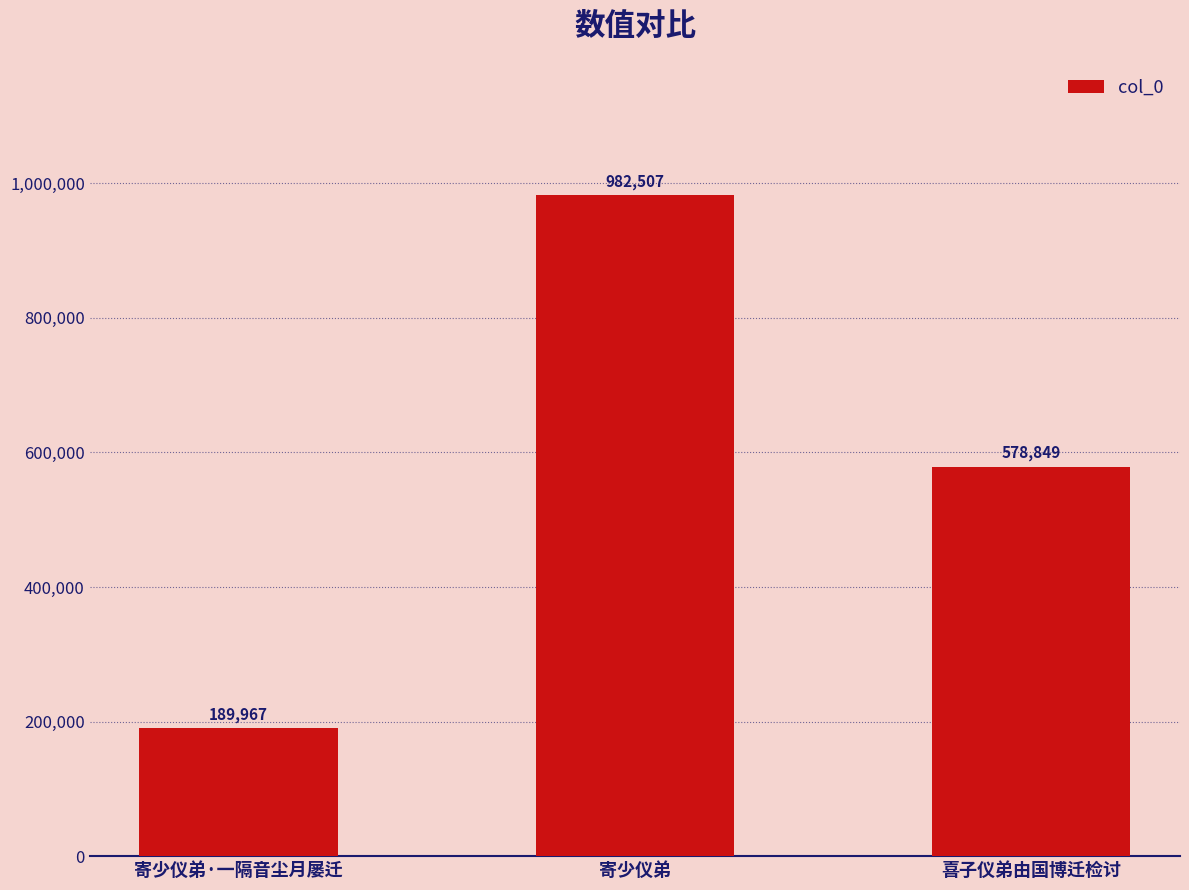

Rank the categories by value from lowest to highest.

寄少仪弟·一隔音尘月屡迁, 喜子仪弟由国博迁检讨, 寄少仪弟